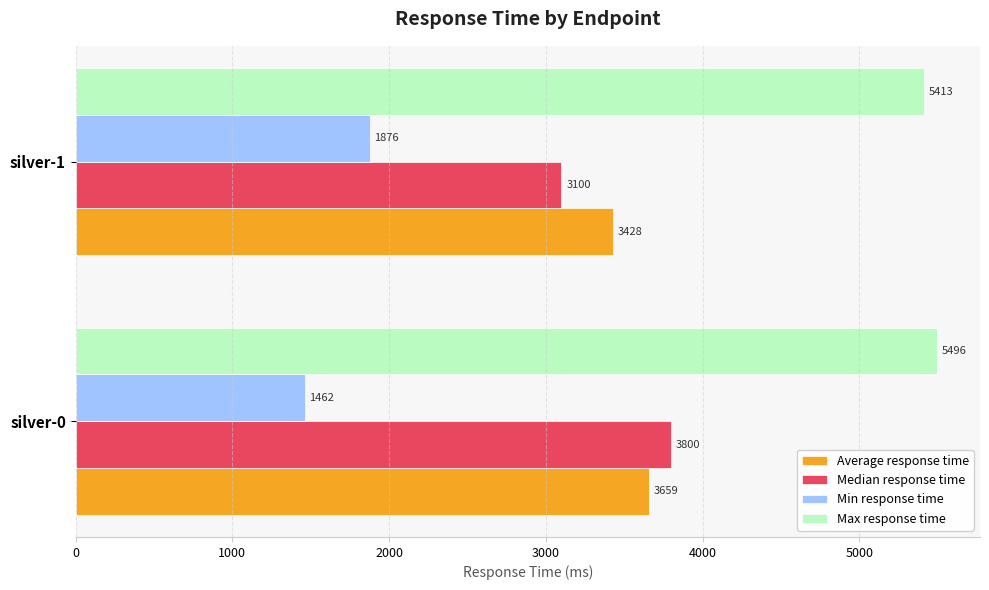

How many distinct data groups are displayed?

4